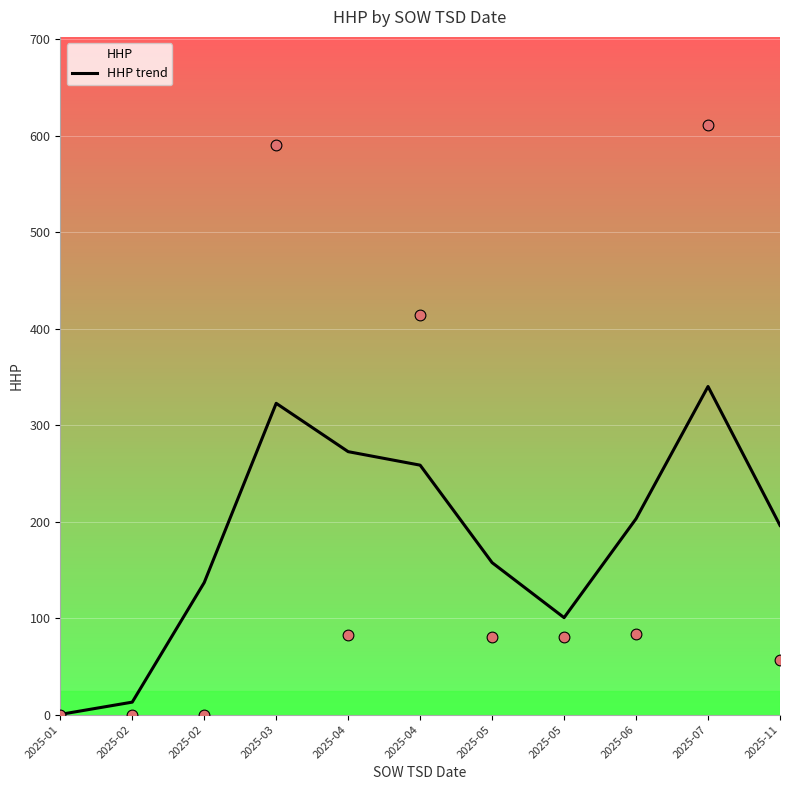

What is the ratio of the value at 2025-11 to the value at 2025-03?

0.6